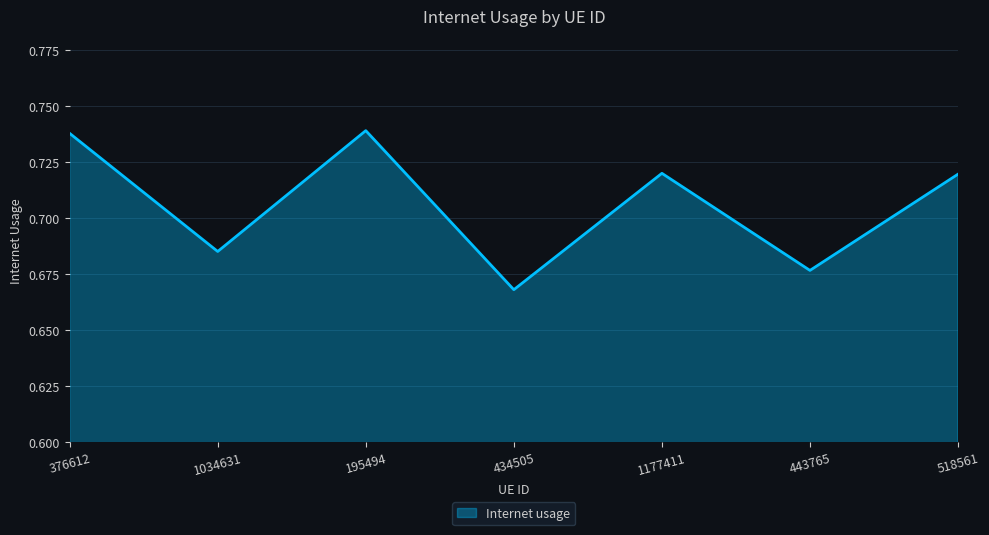

How many values are between 0 and 1?

7